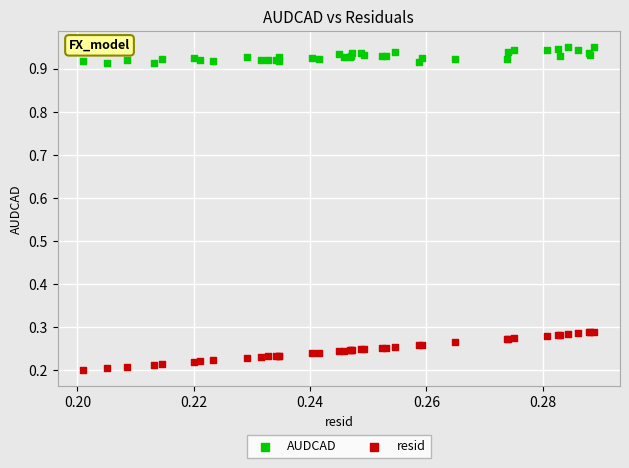

Which series reaches the minimum Y coordinate?

resid